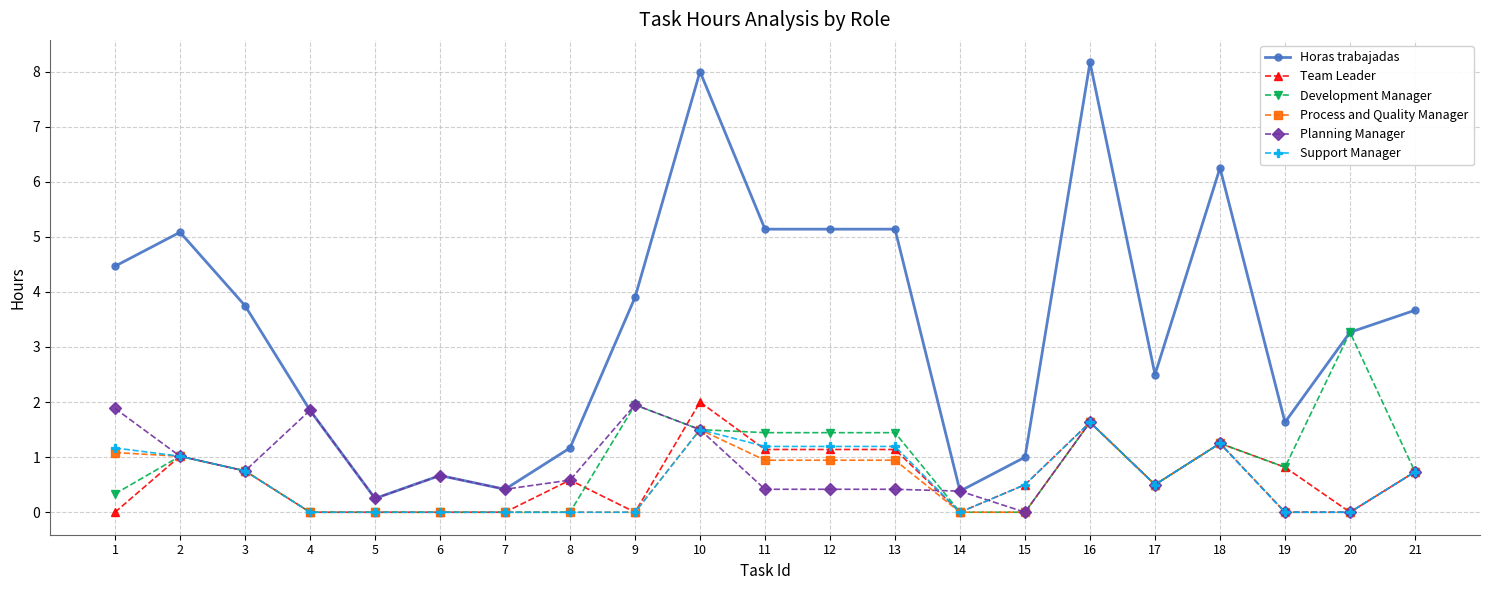

How many lines are shown in the chart?

6